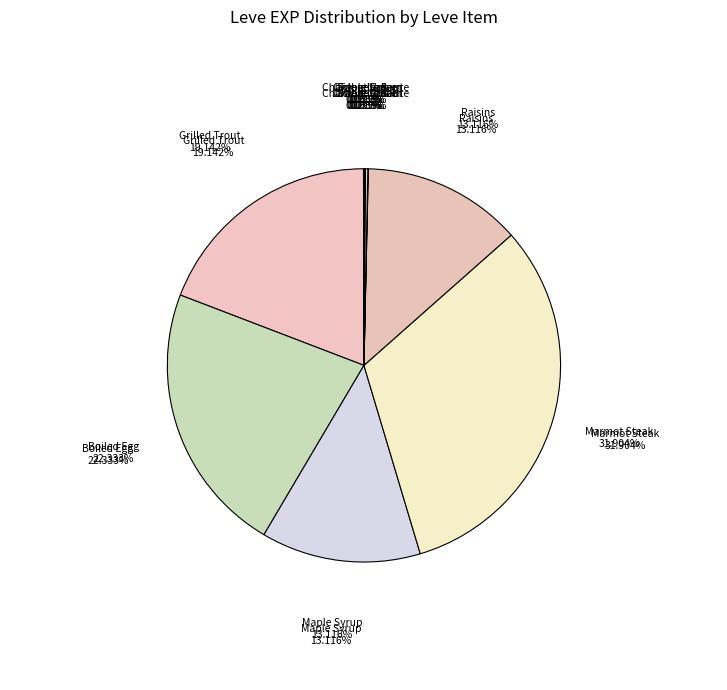

To the nearest percent, what is the average slice percentage?

10%